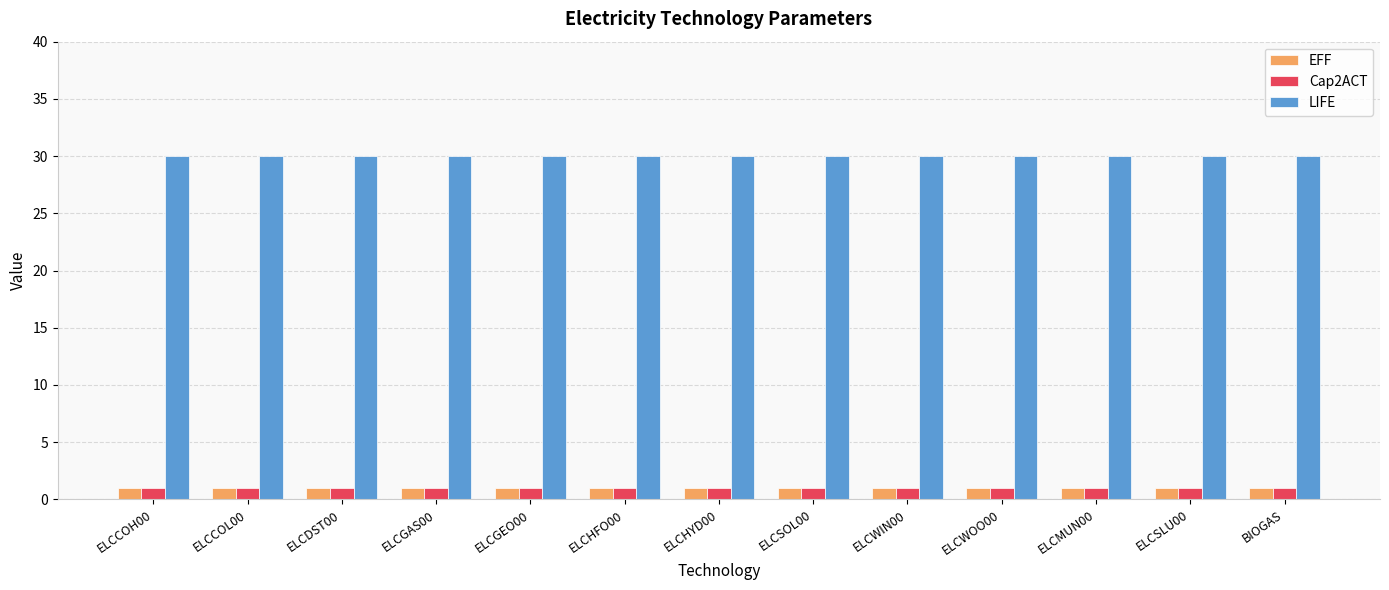

The value of Cap2ACT at ELCDST00 is 1. True or false?

True